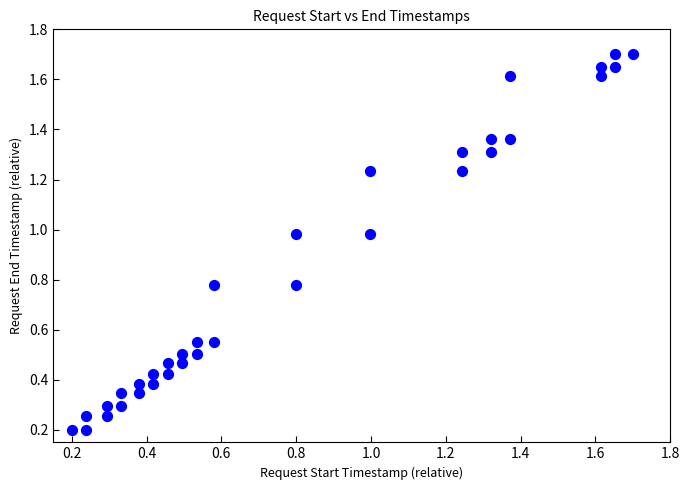

What is the range of Y values (max minus min)?

1.5